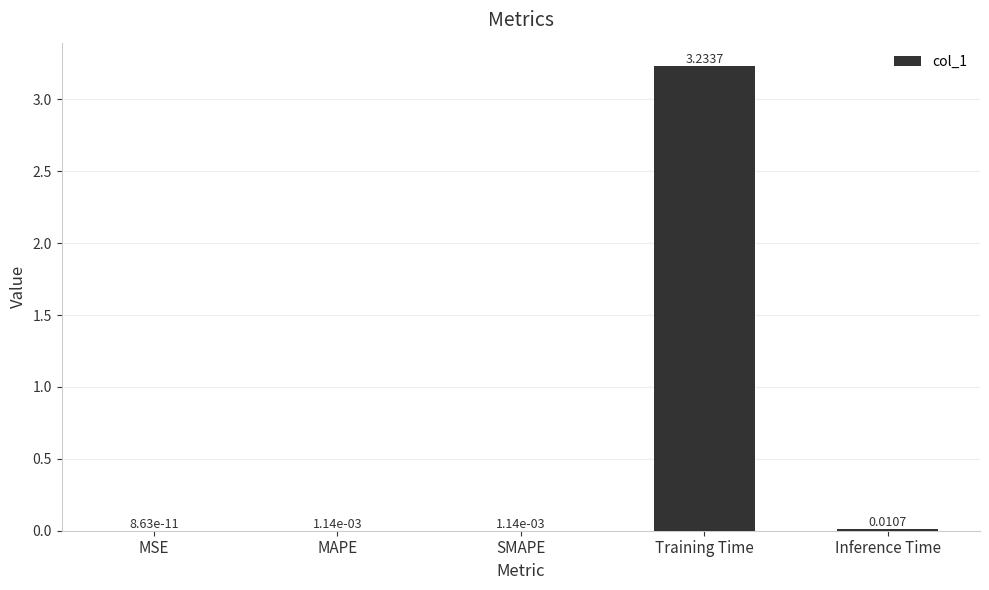

At which label is the value closest to 1?

Inference Time